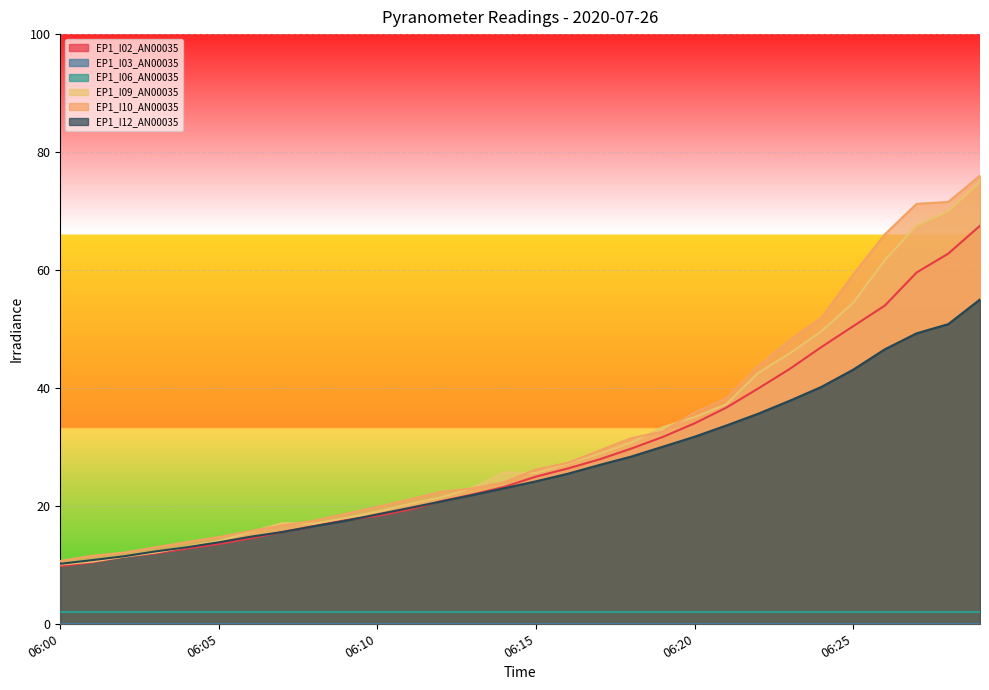

True or false: EP1_I09_AN00035 has a value of 54.4 at 06:25.

True